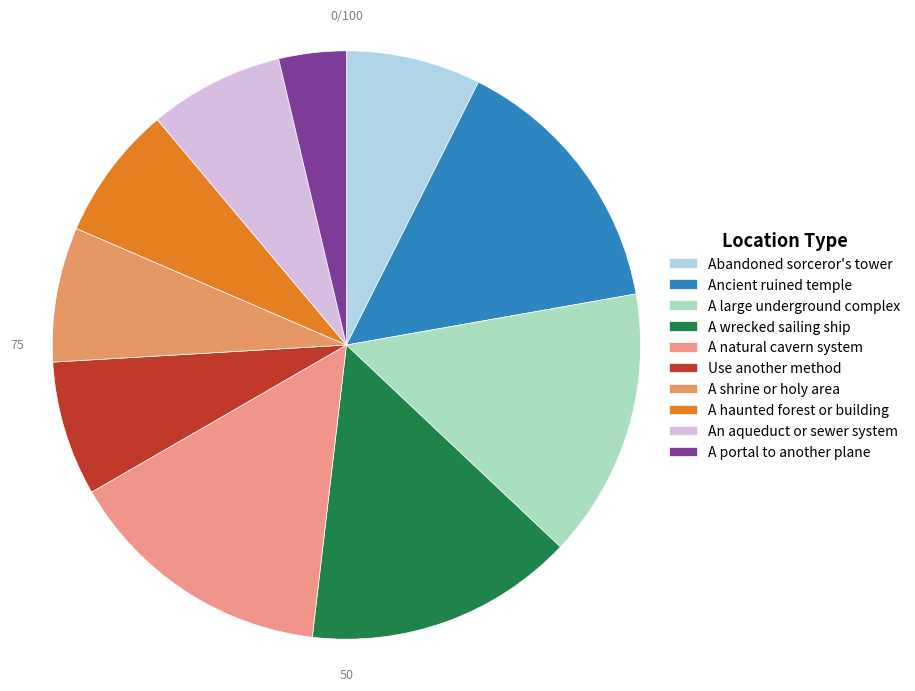

Count the number of slices in the pie.

10